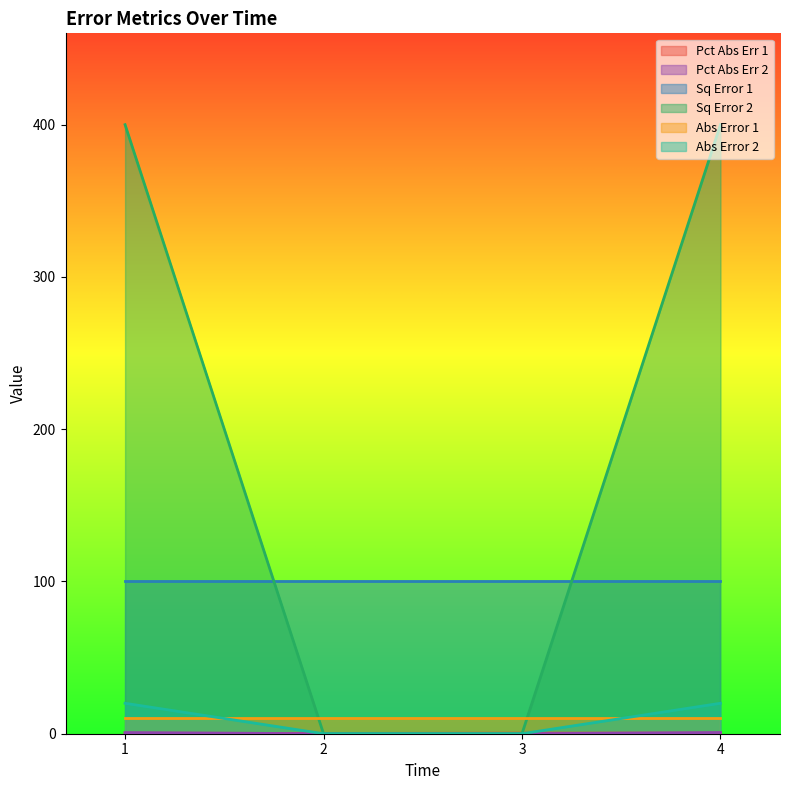

What is the value of the Pct Abs Err 1 point at the 3rd from the left?

0.4